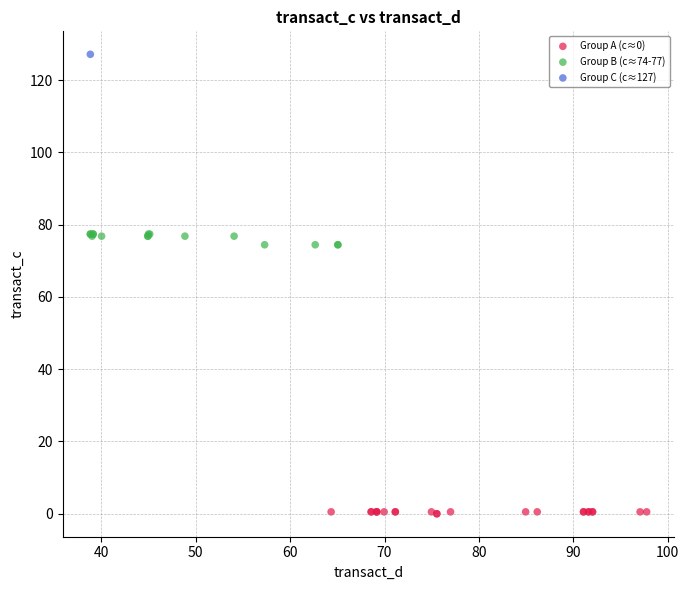

What are all the series names shown in the legend?

Group A (c≈0), Group B (c≈74-77), Group C (c≈127)